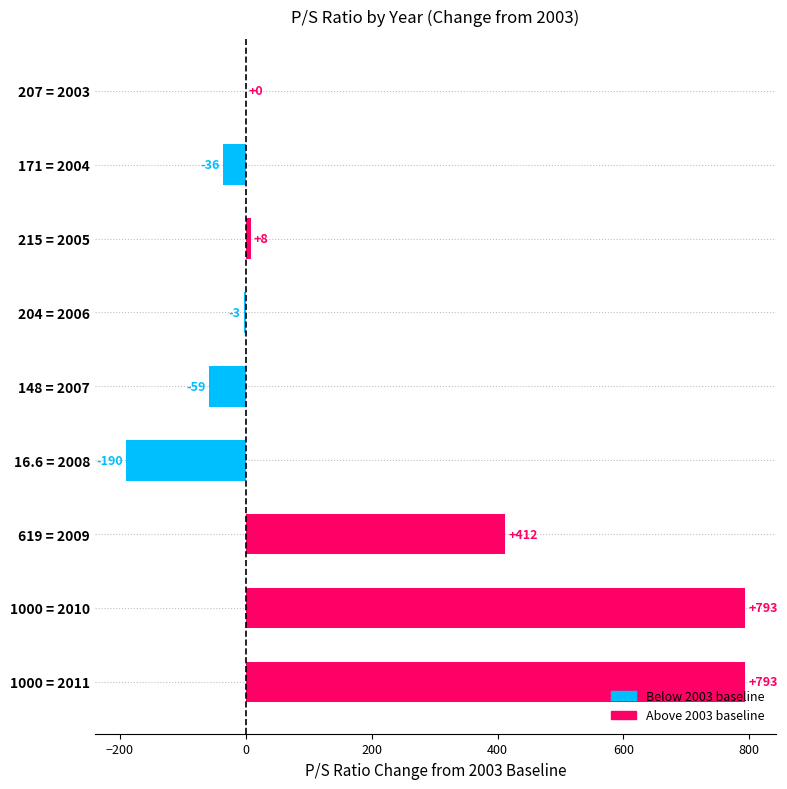

What is the maximum value shown in the chart?

793.0